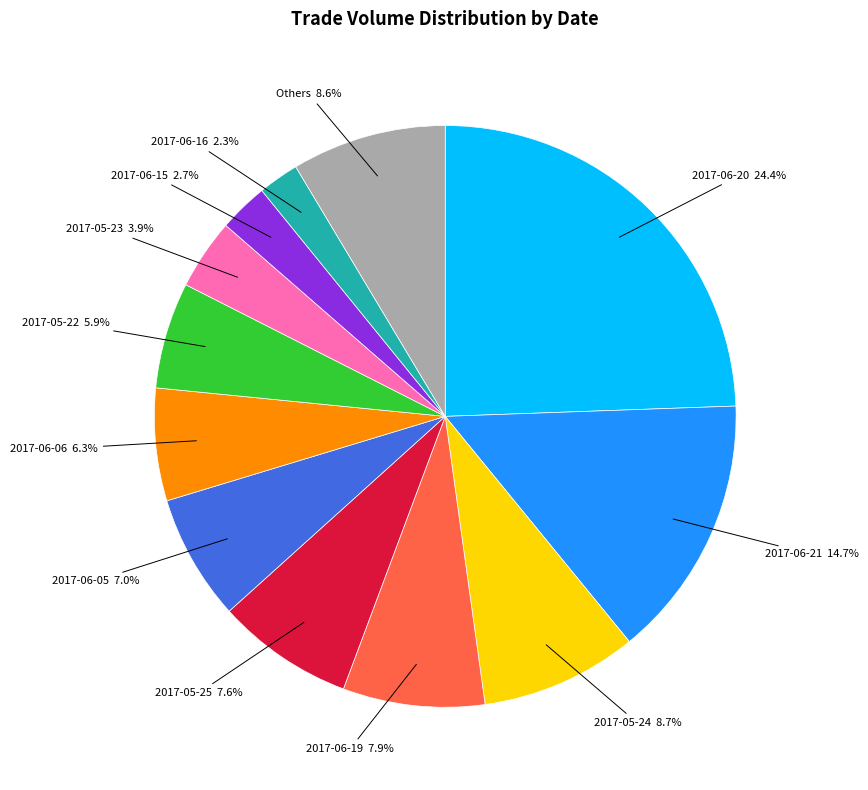

Is there any slice that represents more than half of the pie?

No